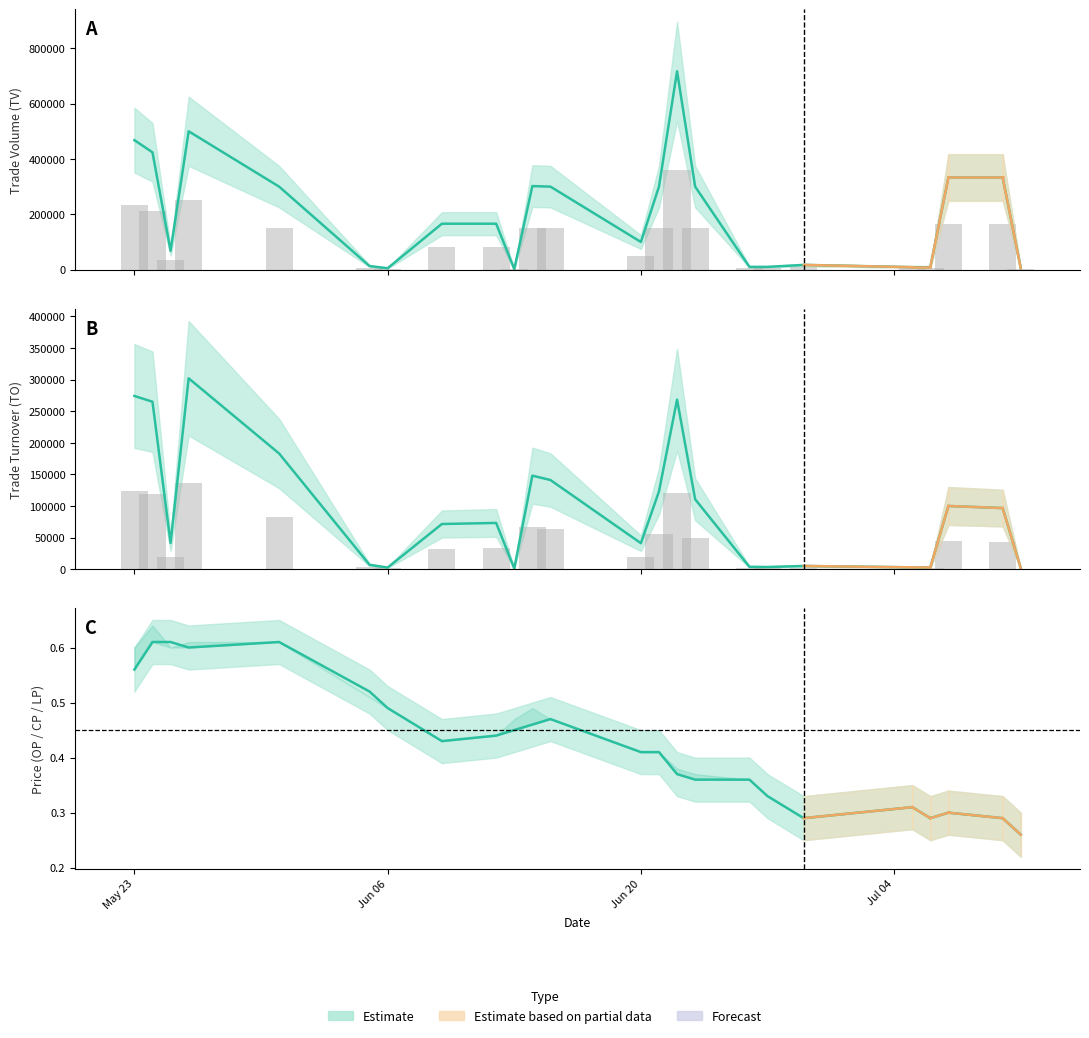

Does the chart contain any negative values?

No